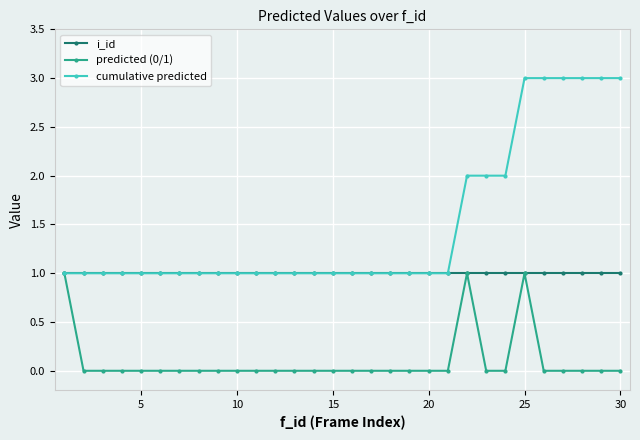

Which series has the largest total across all categories?

cumulative predicted